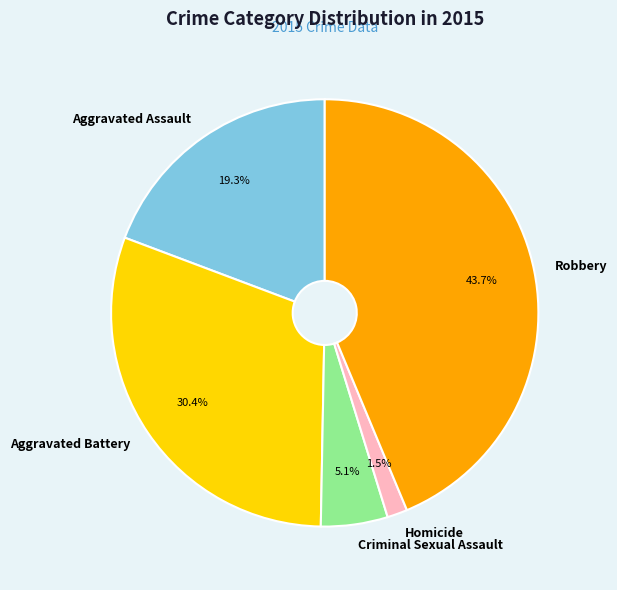

To the nearest percent, what is the difference between the Aggravated Battery and Robbery slice percentages?

13%